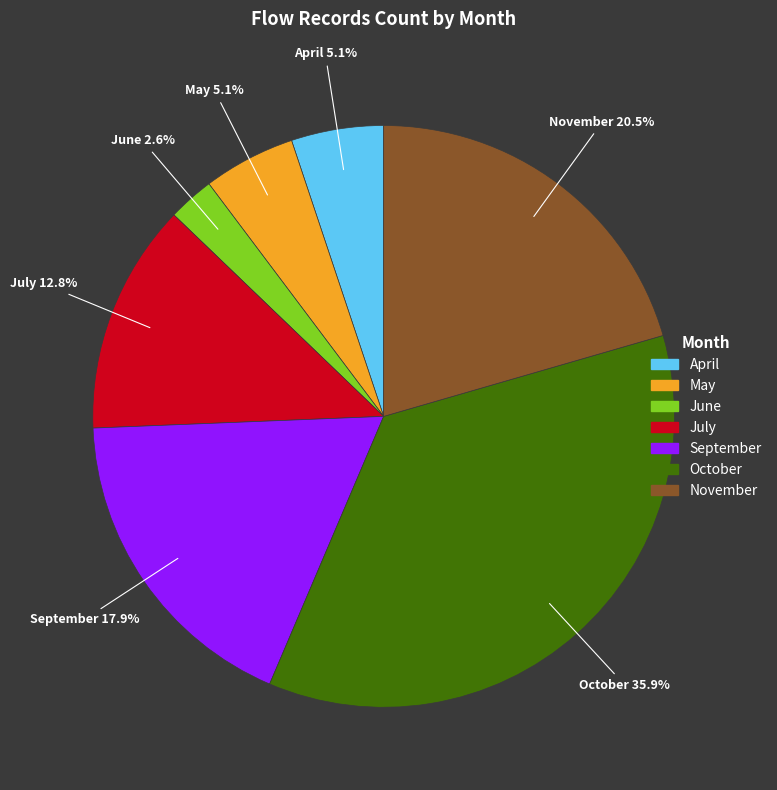

What portion of the pie excludes November?

79.5%